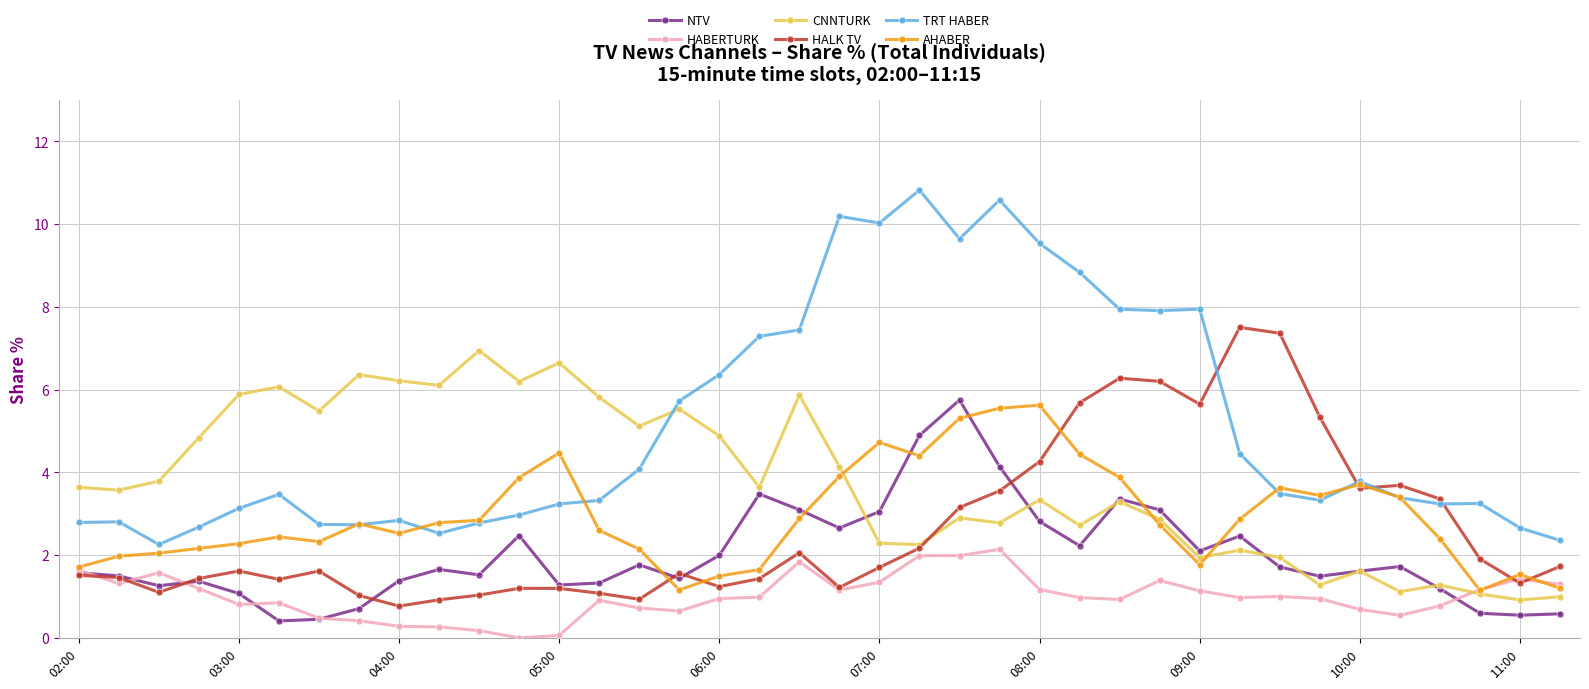

What is the value of the NTV point at the 37th from the left?

0.5